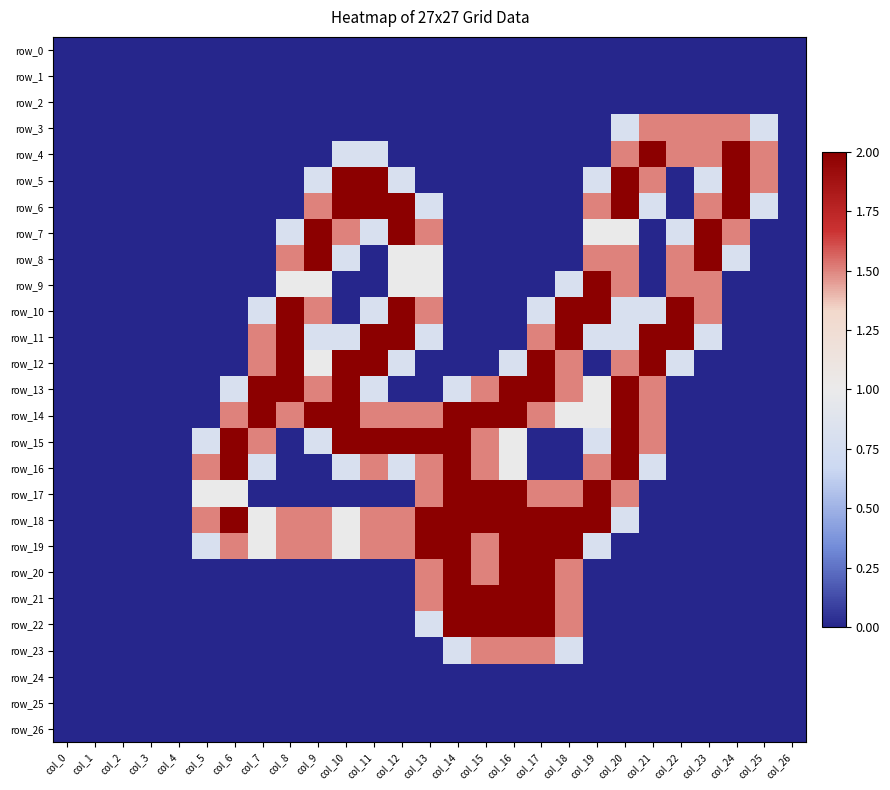

What is the maximum value for row_17?

2.0